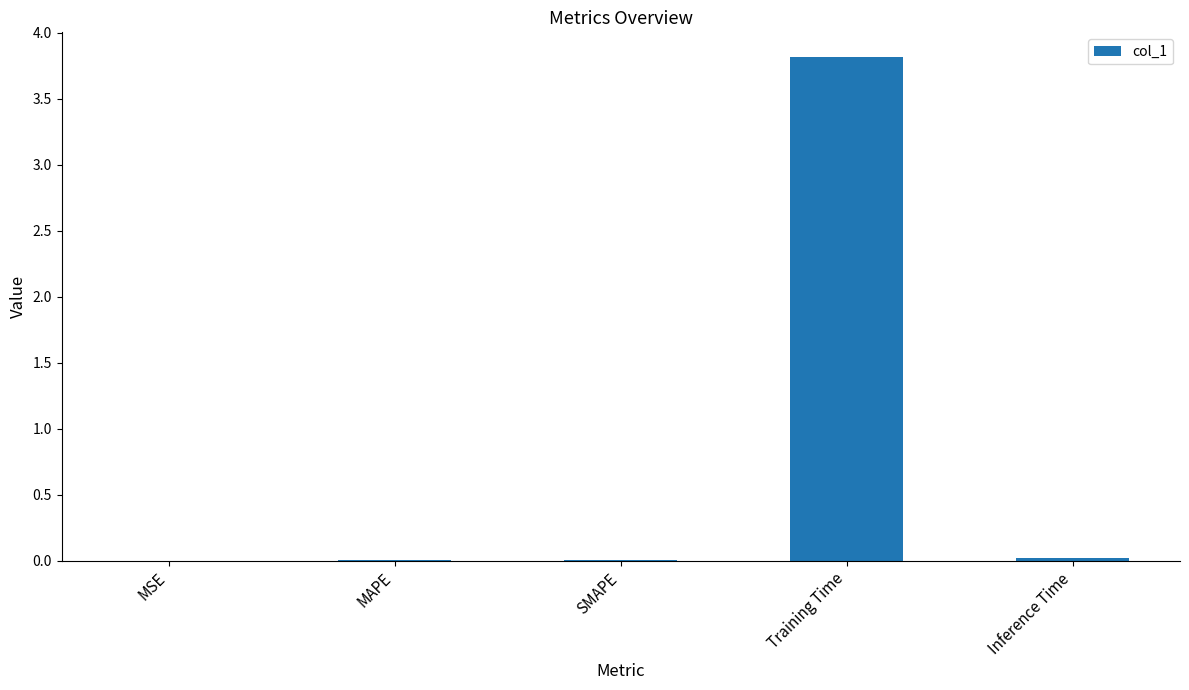

What is the greatest value displayed?

3.8